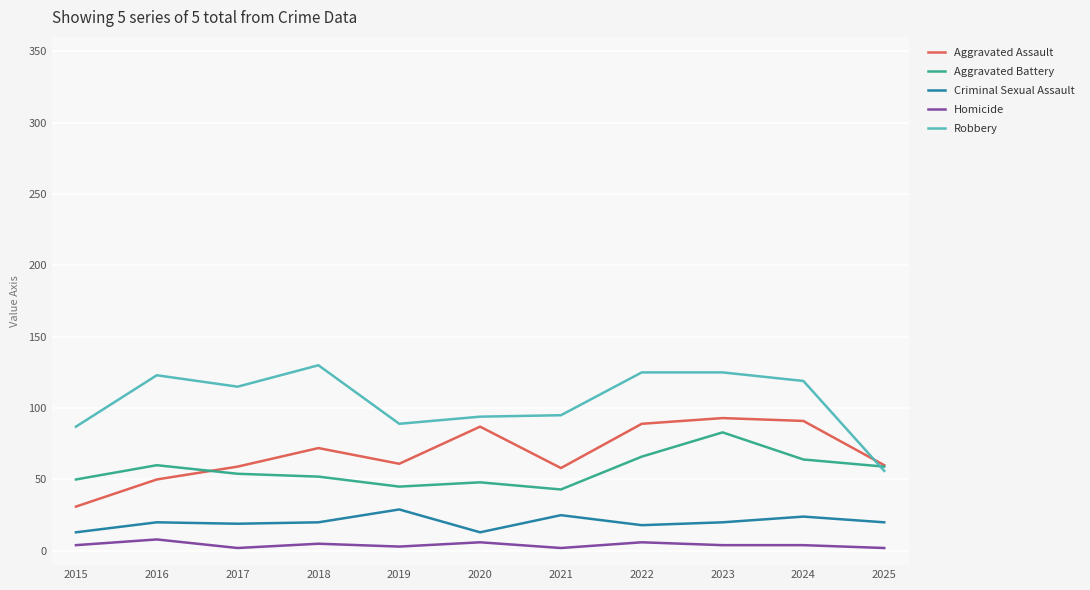

What are all the series names shown in the legend?

Aggravated Assault, Aggravated Battery, Criminal Sexual Assault, Homicide, Robbery